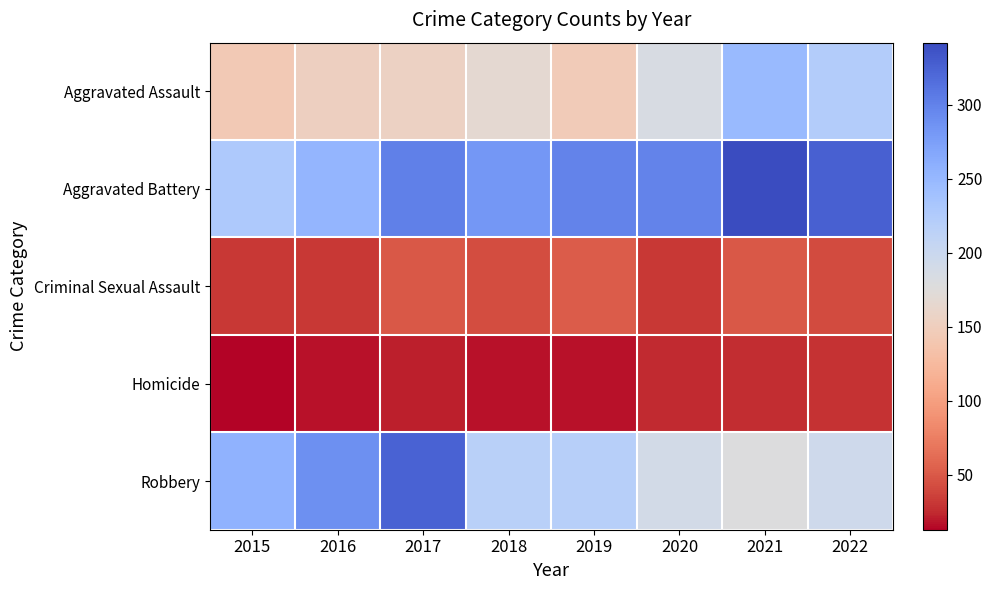

Which category has the highest value across all series?

2021